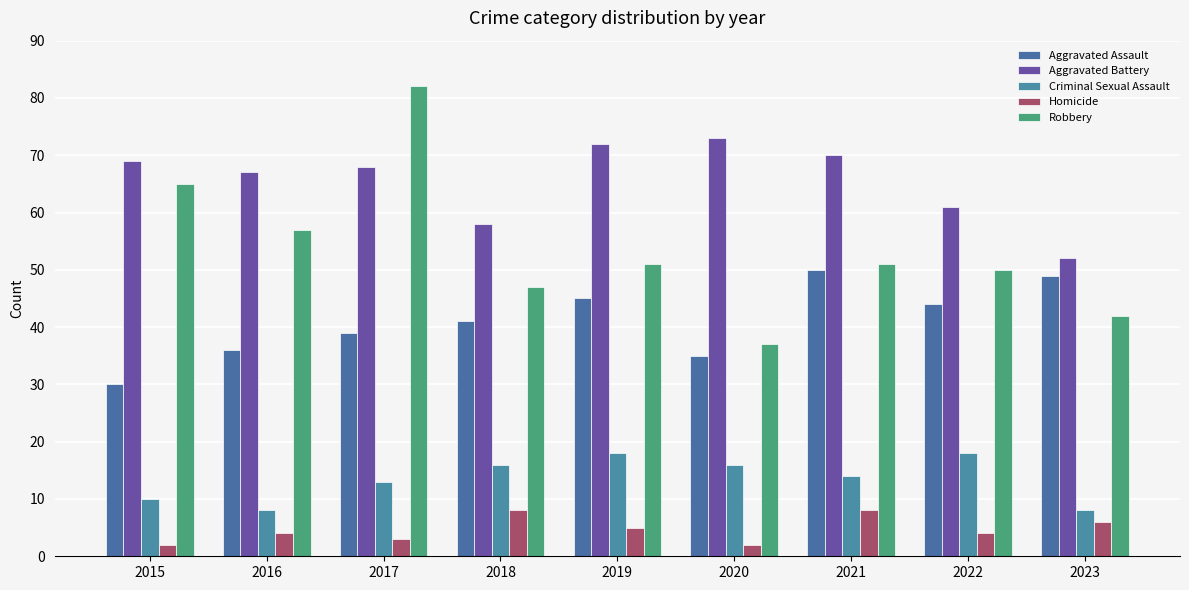

Does the chart contain stacked bars?

No